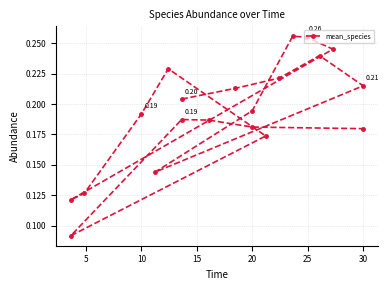

The chart shows a value of 0.2 at 20. True or false?

True